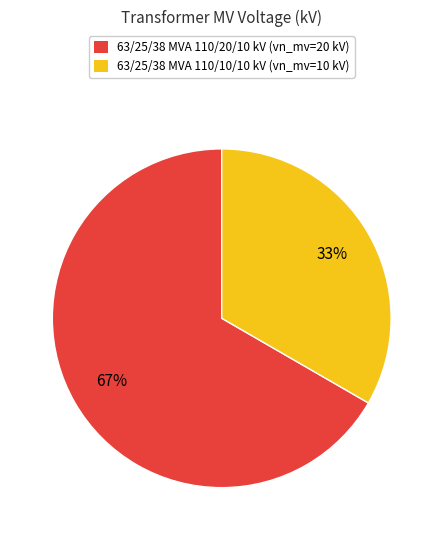

Which category has the smallest portion of the pie?

63/25/38 MVA 110/10/10 kV